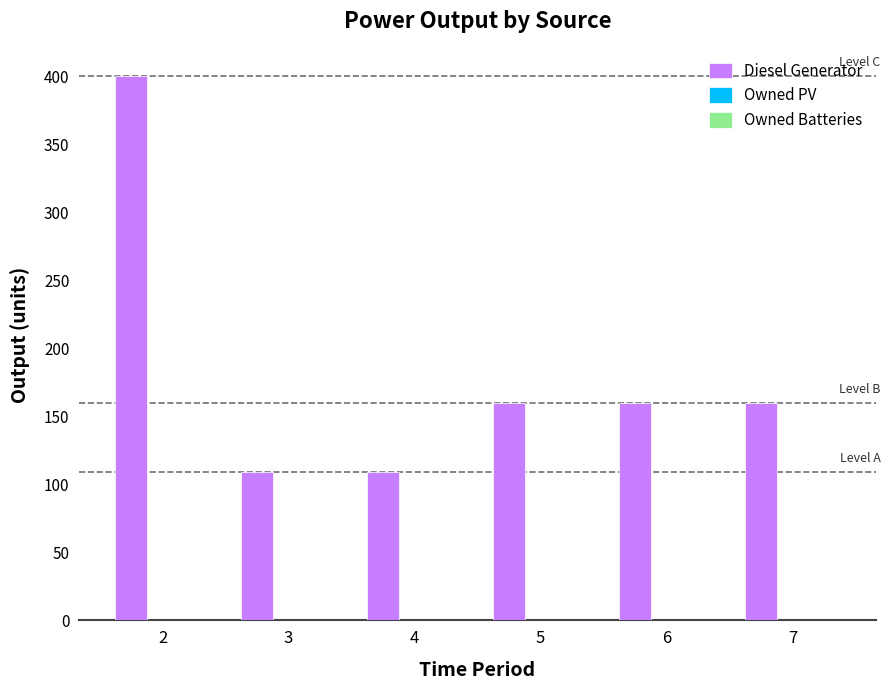

What is the change in value from 2 to 4?

-291